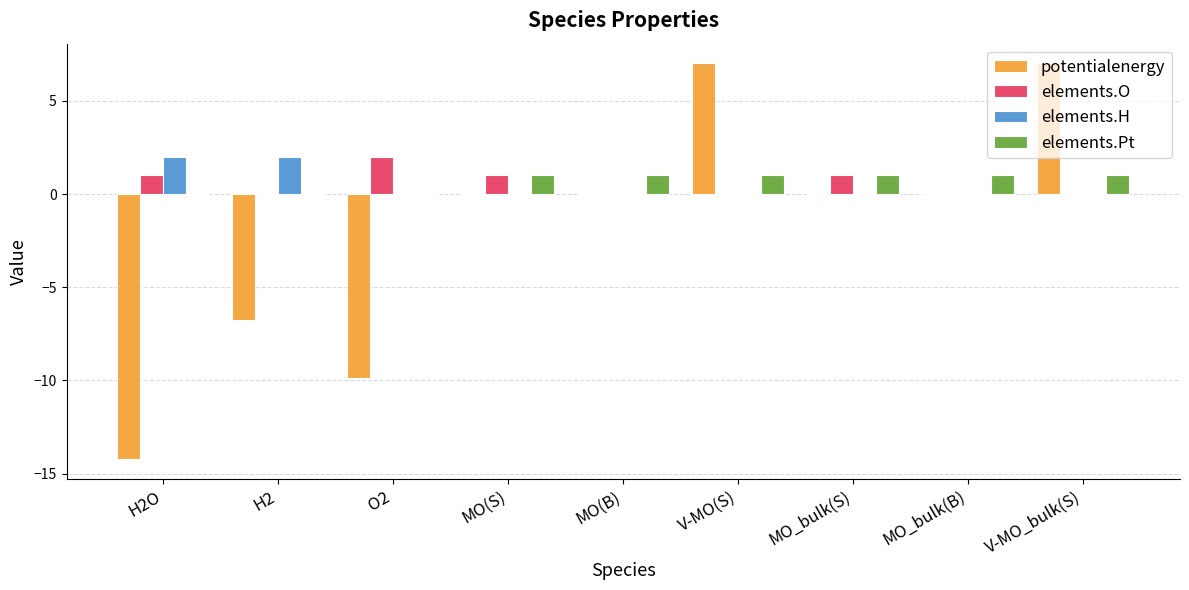

What is the highest value of the elements.H series?

2.0